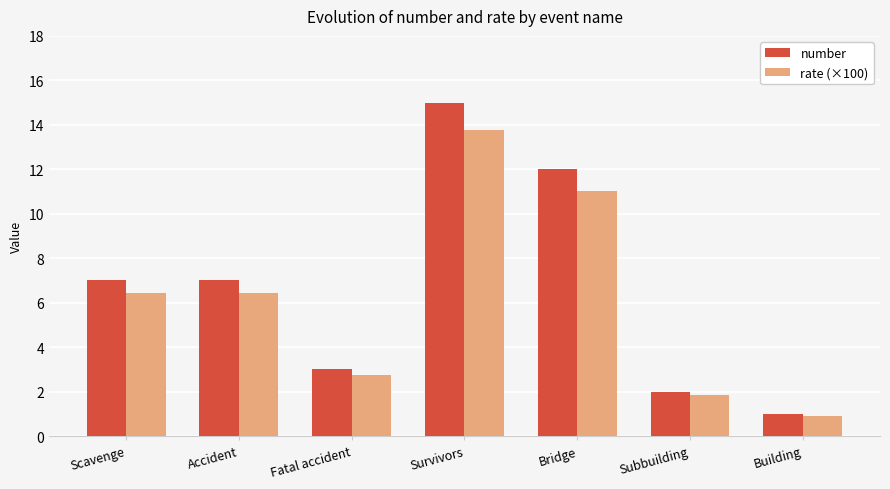

Which series has the largest range (max minus min)?

number